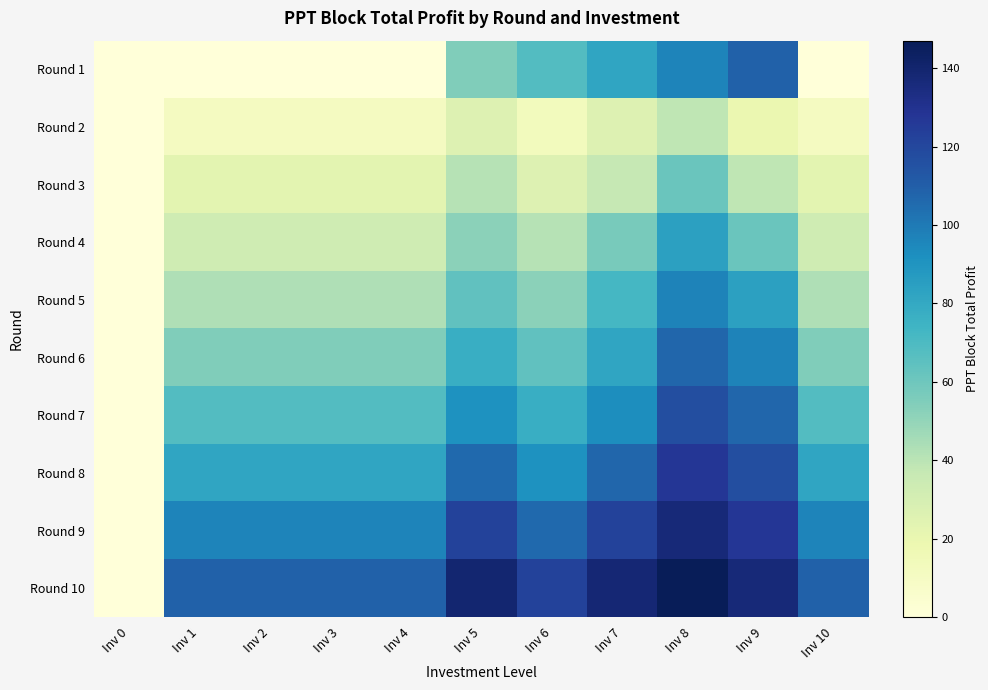

Rank the series by their maximum value, from highest to lowest.

Round 10, Round 9, Round 8, Round 7, Round 1, Round 6, Round 5, Round 4, Round 3, Round 2